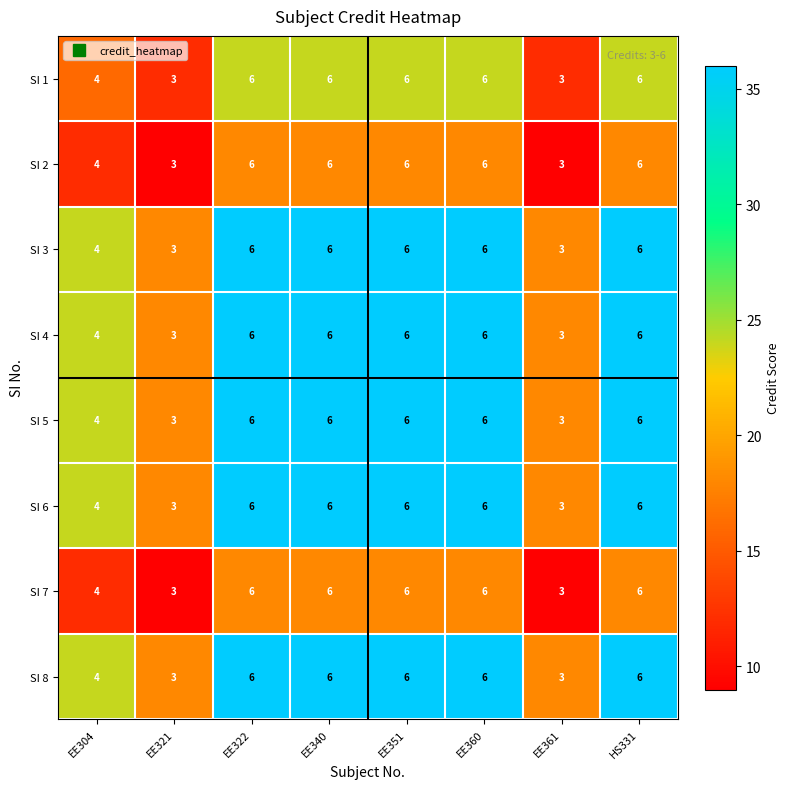

Is the value of SI 2 at EE360 greater than the value of SI 6 at EE304?

Yes